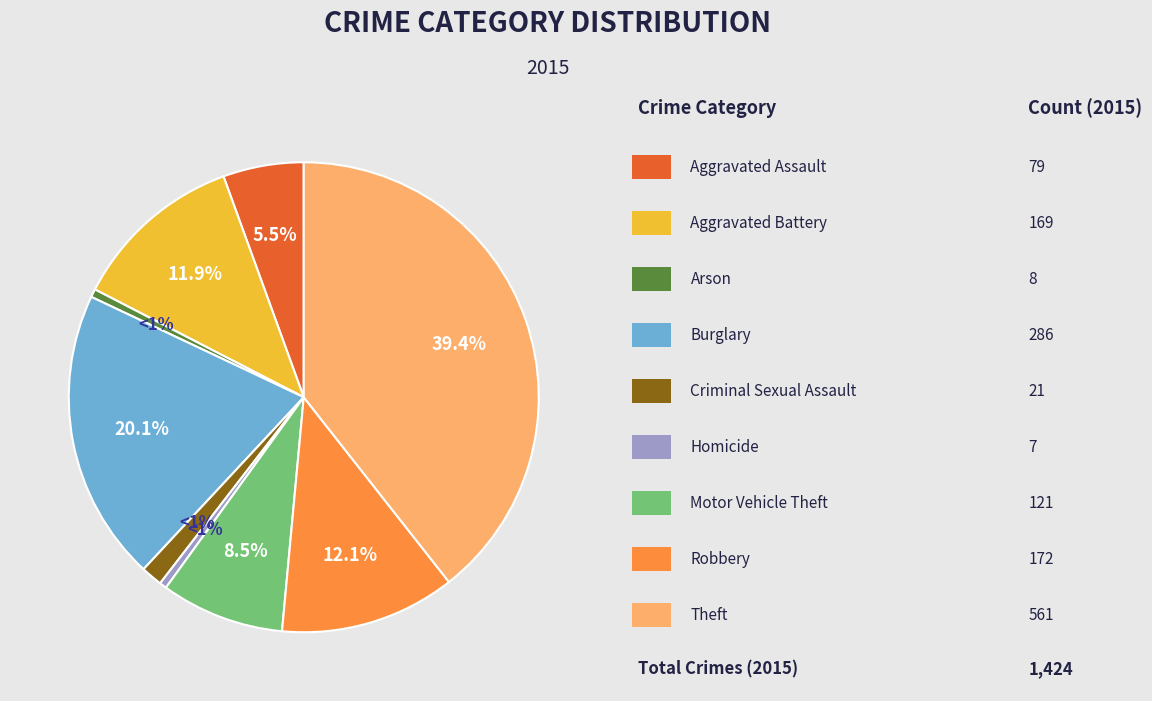

Is there a majority slice in this chart?

No